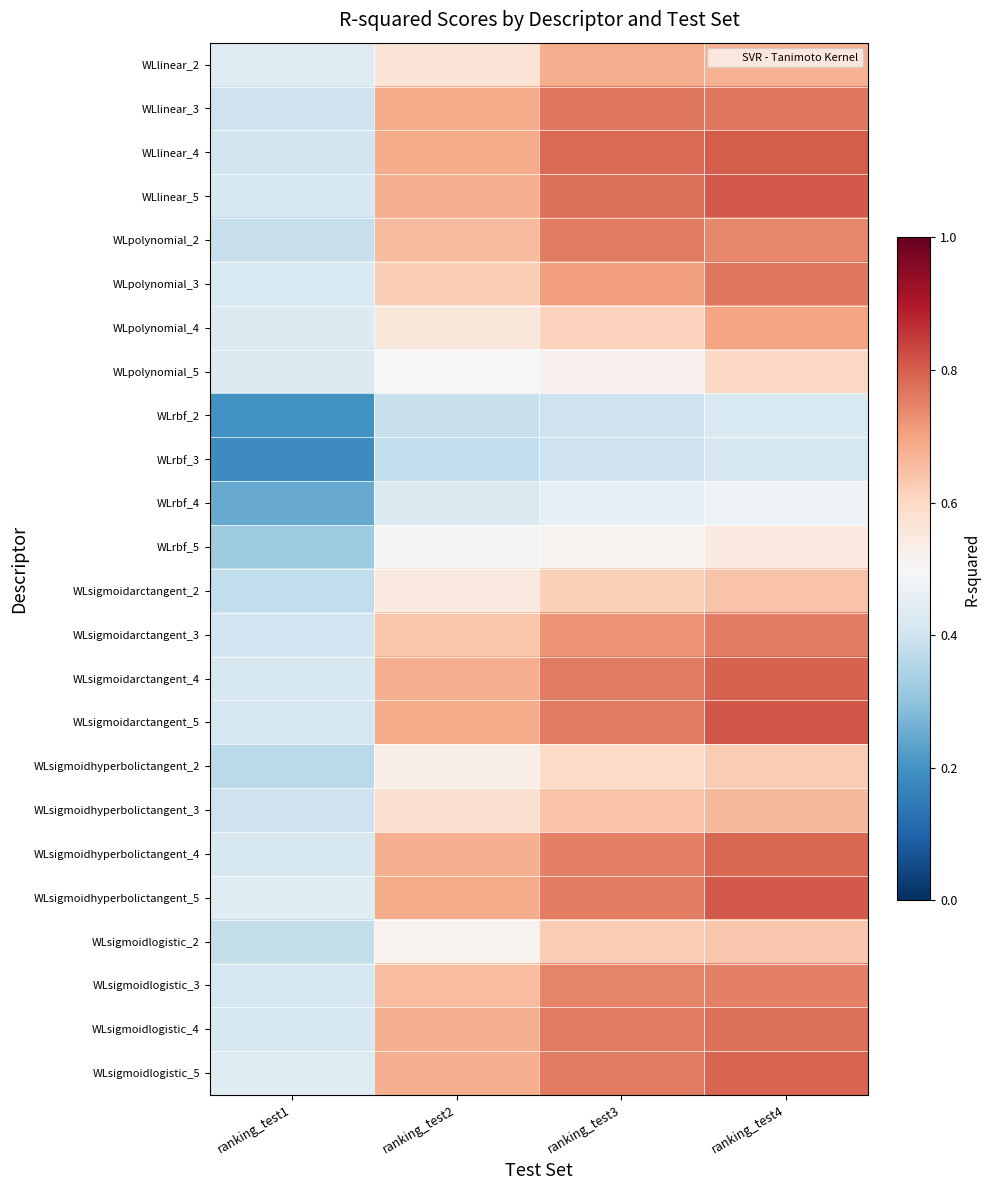

Reading right to left, extract all data points from this chart.

WLlinear_2: ranking_test4=0.7	ranking_test3=0.7	ranking_test2=0.6	ranking_test1=0.4
WLlinear_3: ranking_test4=0.8	ranking_test3=0.8	ranking_test2=0.7	ranking_test1=0.4
WLlinear_4: ranking_test4=0.8	ranking_test3=0.8	ranking_test2=0.7	ranking_test1=0.4
WLlinear_5: ranking_test4=0.8	ranking_test3=0.8	ranking_test2=0.7	ranking_test1=0.4
WLpolynomial_2: ranking_test4=0.7	ranking_test3=0.8	ranking_test2=0.7	ranking_test1=0.4
WLpolynomial_3: ranking_test4=0.8	ranking_test3=0.7	ranking_test2=0.6	ranking_test1=0.4
WLpolynomial_4: ranking_test4=0.7	ranking_test3=0.6	ranking_test2=0.6	ranking_test1=0.4
WLpolynomial_5: ranking_test4=0.6	ranking_test3=0.5	ranking_test2=0.5	ranking_test1=0.4
WLrbf_2: ranking_test4=0.4	ranking_test3=0.4	ranking_test2=0.4	ranking_test1=0.2
WLrbf_3: ranking_test4=0.4	ranking_test3=0.4	ranking_test2=0.4	ranking_test1=0.2
WLrbf_4: ranking_test4=0.5	ranking_test3=0.5	ranking_test2=0.4	ranking_test1=0.2
WLrbf_5: ranking_test4=0.5	ranking_test3=0.5	ranking_test2=0.5	ranking_test1=0.3
WLsigmoidarctangent_2: ranking_test4=0.6	ranking_test3=0.6	ranking_test2=0.5	ranking_test1=0.4
WLsigmoidarctangent_3: ranking_test4=0.8	ranking_test3=0.7	ranking_test2=0.6	ranking_test1=0.4
WLsigmoidarctangent_4: ranking_test4=0.8	ranking_test3=0.8	ranking_test2=0.7	ranking_test1=0.4
WLsigmoidarctangent_5: ranking_test4=0.8	ranking_test3=0.8	ranking_test2=0.7	ranking_test1=0.4
WLsigmoidhyperbolictangent_2: ranking_test4=0.6	ranking_test3=0.6	ranking_test2=0.5	ranking_test1=0.4
WLsigmoidhyperbolictangent_3: ranking_test4=0.7	ranking_test3=0.6	ranking_test2=0.6	ranking_test1=0.4
WLsigmoidhyperbolictangent_4: ranking_test4=0.8	ranking_test3=0.8	ranking_test2=0.7	ranking_test1=0.4
WLsigmoidhyperbolictangent_5: ranking_test4=0.8	ranking_test3=0.8	ranking_test2=0.7	ranking_test1=0.4
WLsigmoidlogistic_2: ranking_test4=0.6	ranking_test3=0.6	ranking_test2=0.5	ranking_test1=0.4
WLsigmoidlogistic_3: ranking_test4=0.8	ranking_test3=0.7	ranking_test2=0.7	ranking_test1=0.4
WLsigmoidlogistic_4: ranking_test4=0.8	ranking_test3=0.8	ranking_test2=0.7	ranking_test1=0.4
WLsigmoidlogistic_5: ranking_test4=0.8	ranking_test3=0.8	ranking_test2=0.7	ranking_test1=0.4